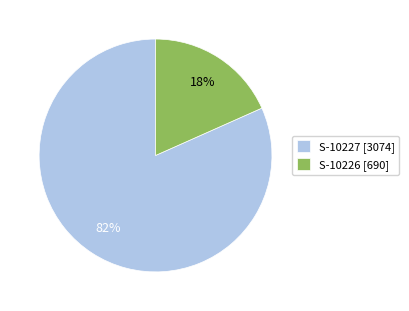

Rank the categories by value from lowest to highest.

S-10226, S-10227